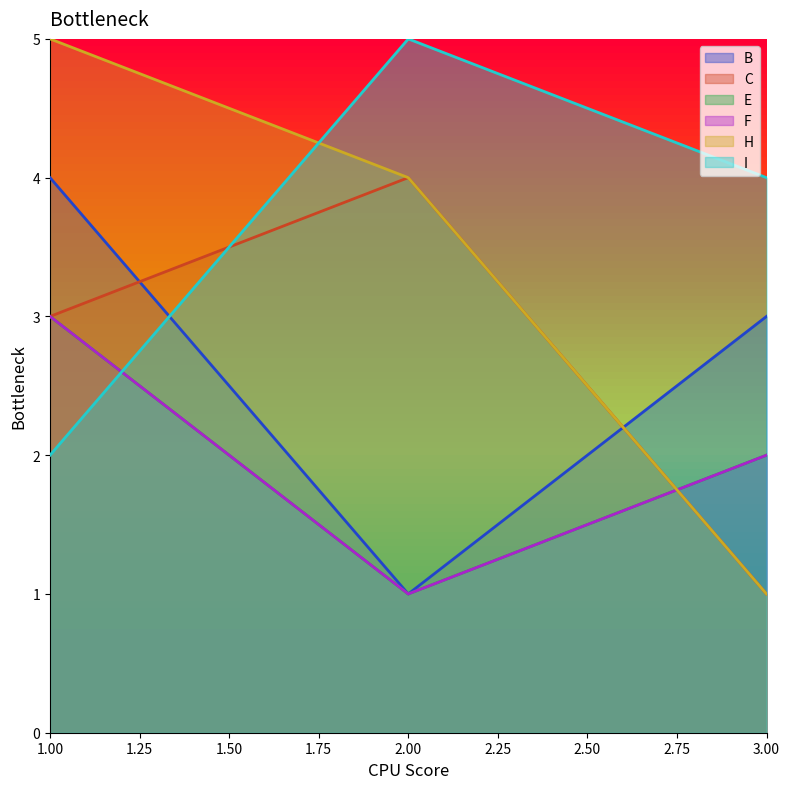

What is the difference between the I values at 1 and 3?

2